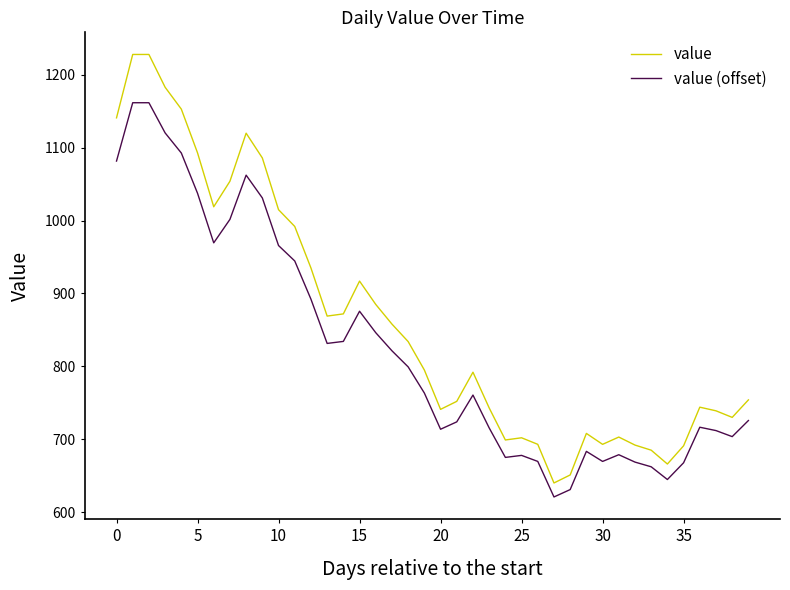

Which series has the largest total across all categories?

value